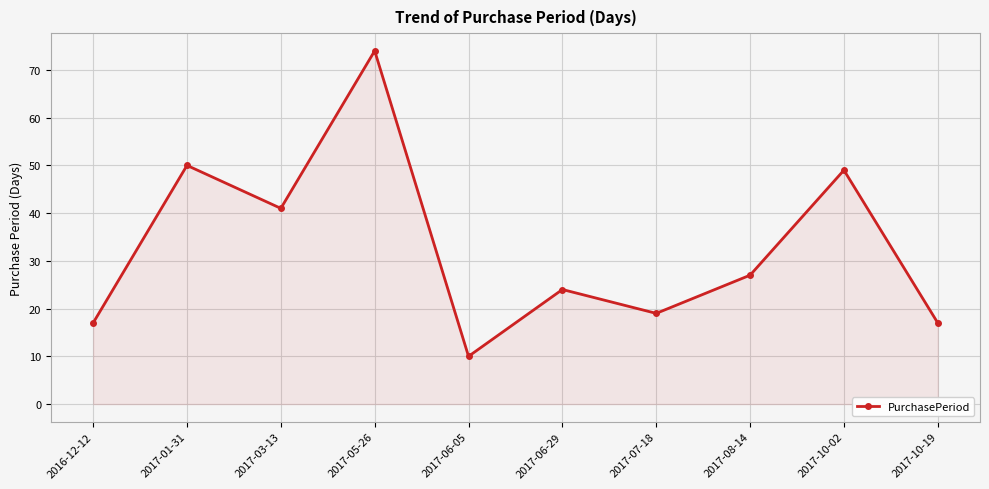

Between 2017-10-19 and 2017-07-18, which is larger?

2017-07-18